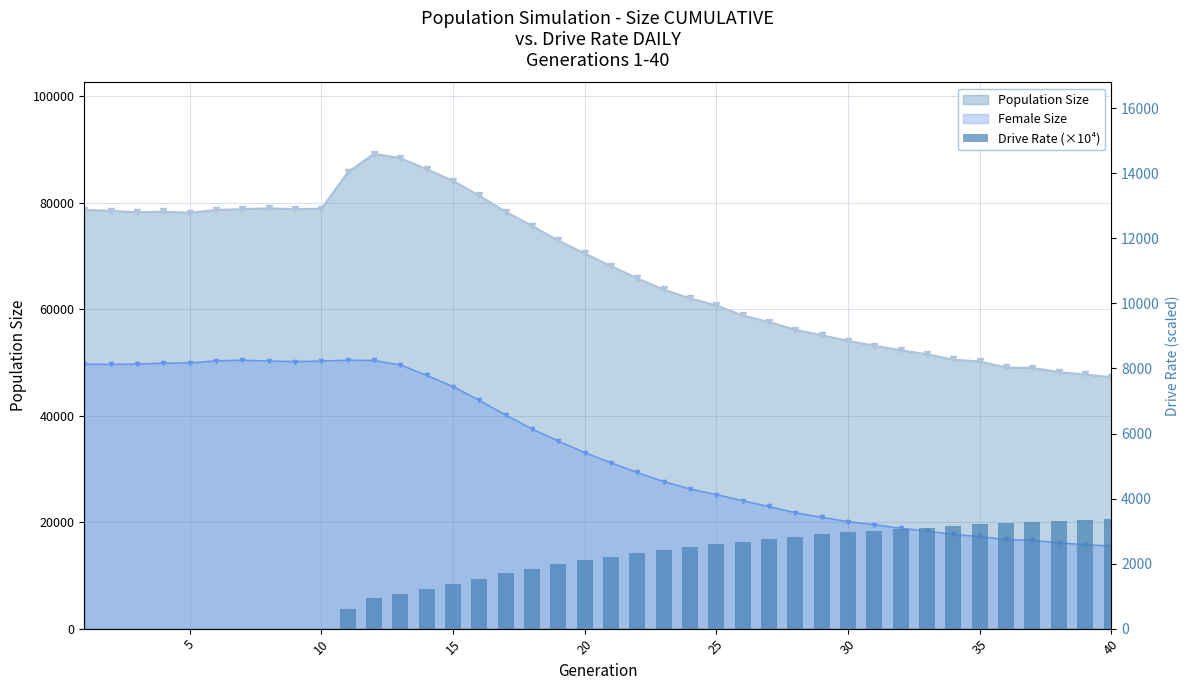

True or false: the data shows 1764.0 at 26.

False